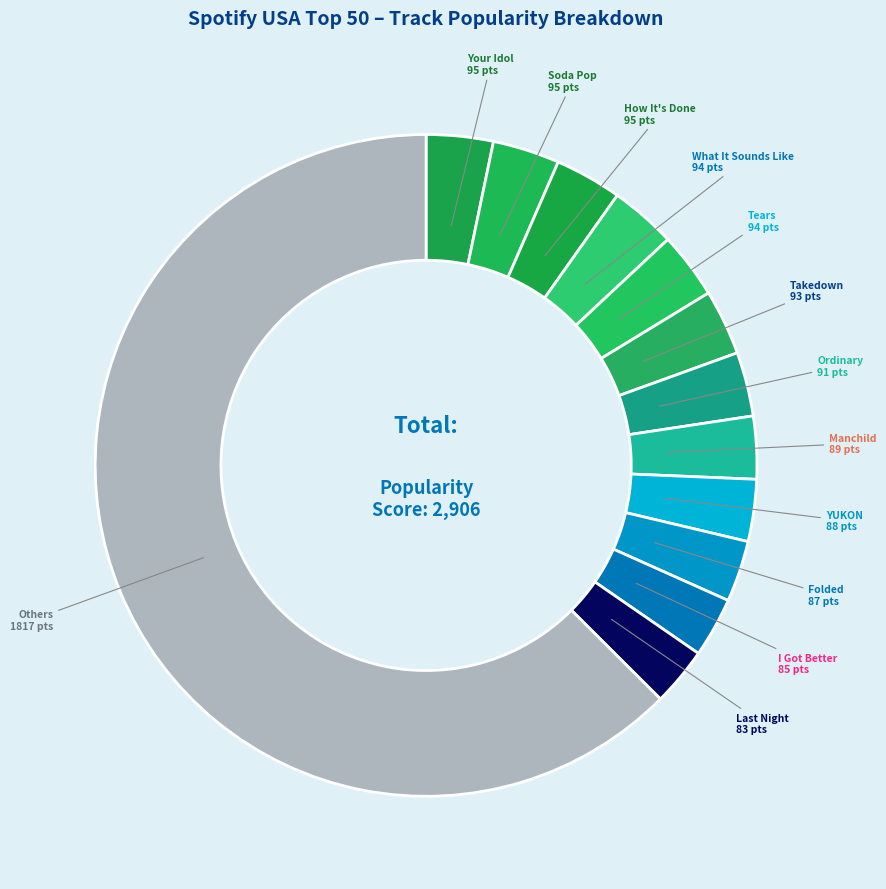

Which slice is the largest?

Others